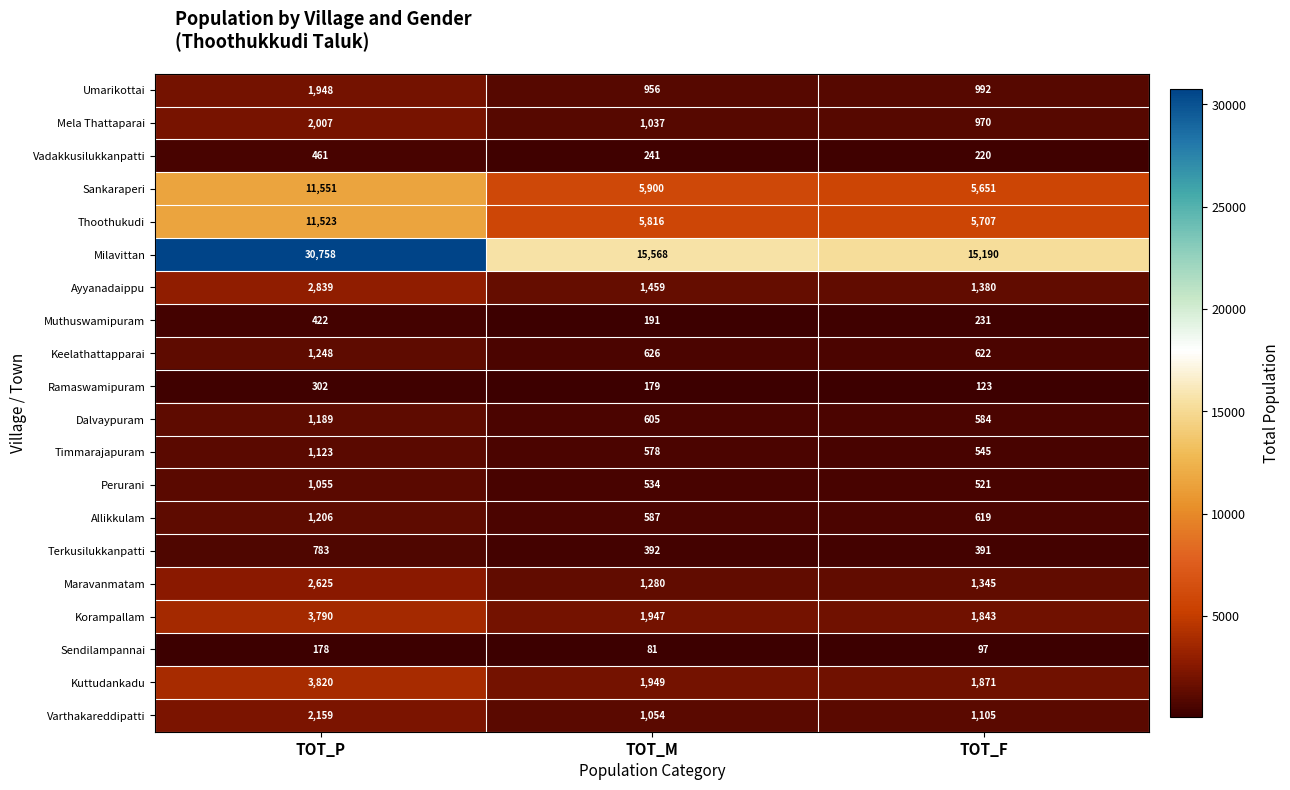

At which label is Dalvaypuram closest to 886?

TOT_M